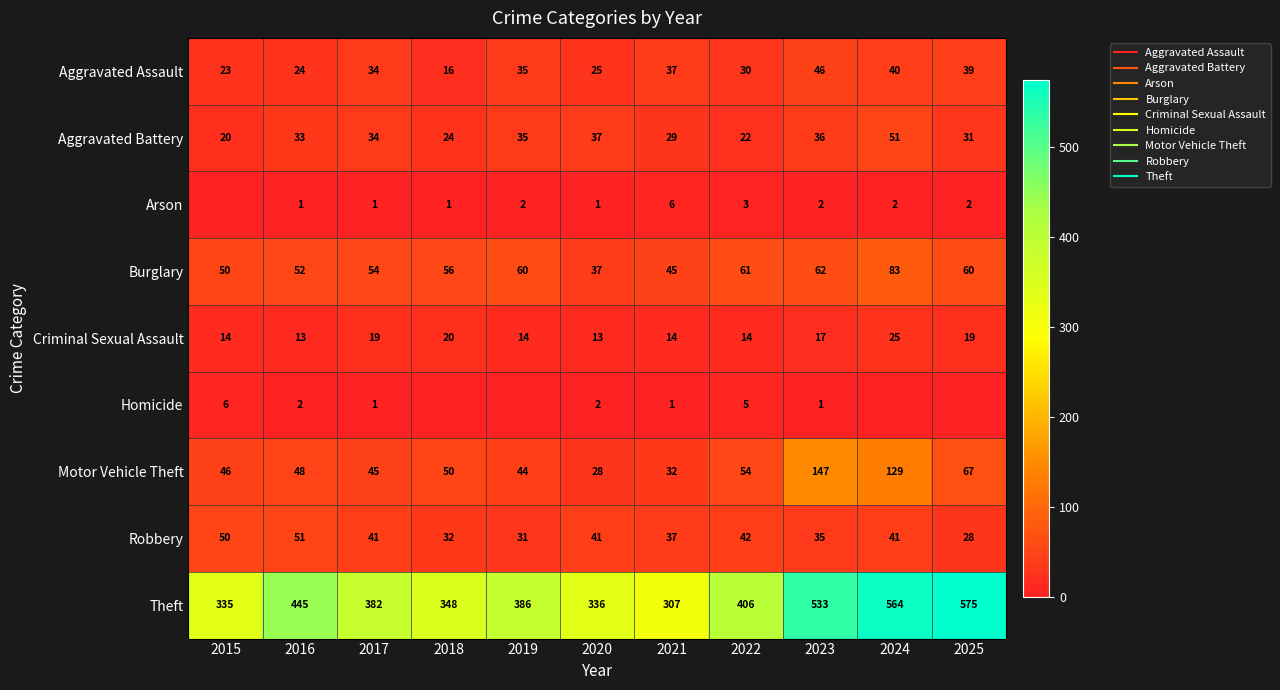

What is the total value across all series at 2021?

508